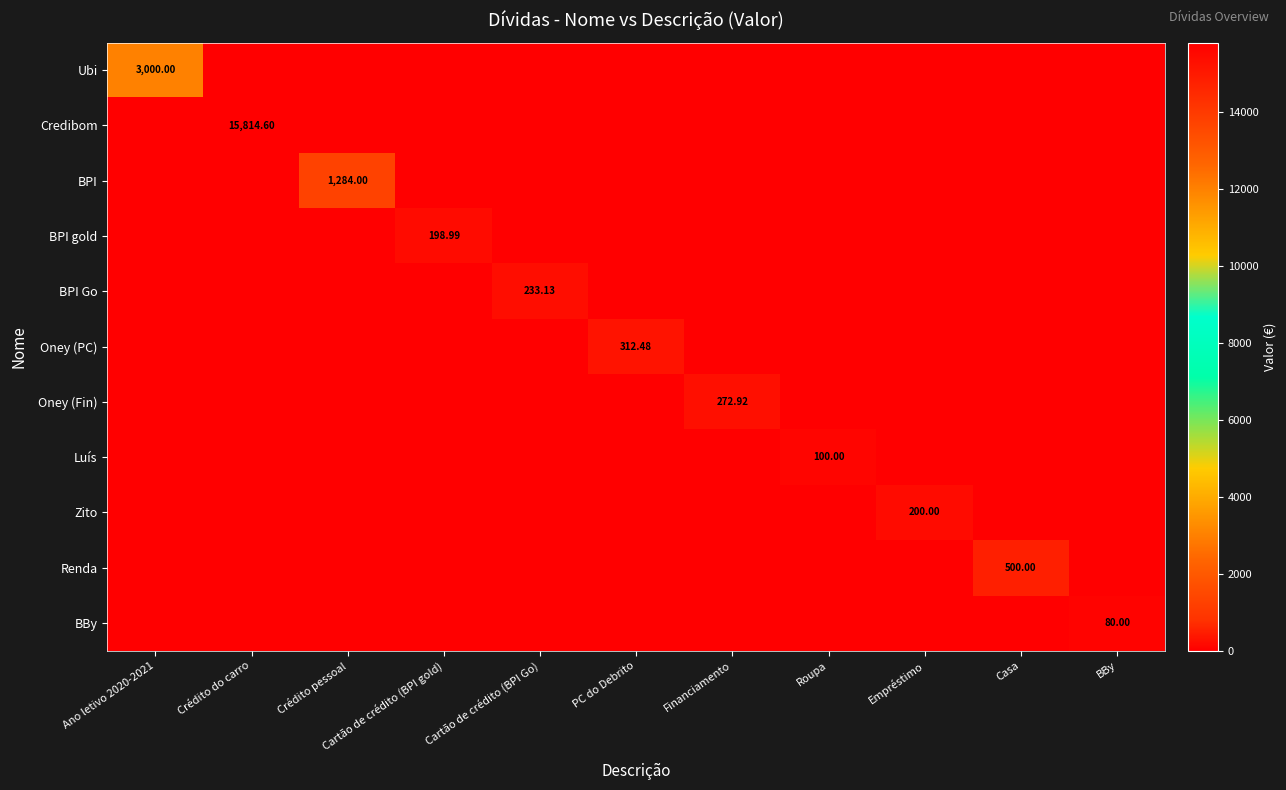

At which label is BBy closest to 40?

Ano letivo 2020-2021